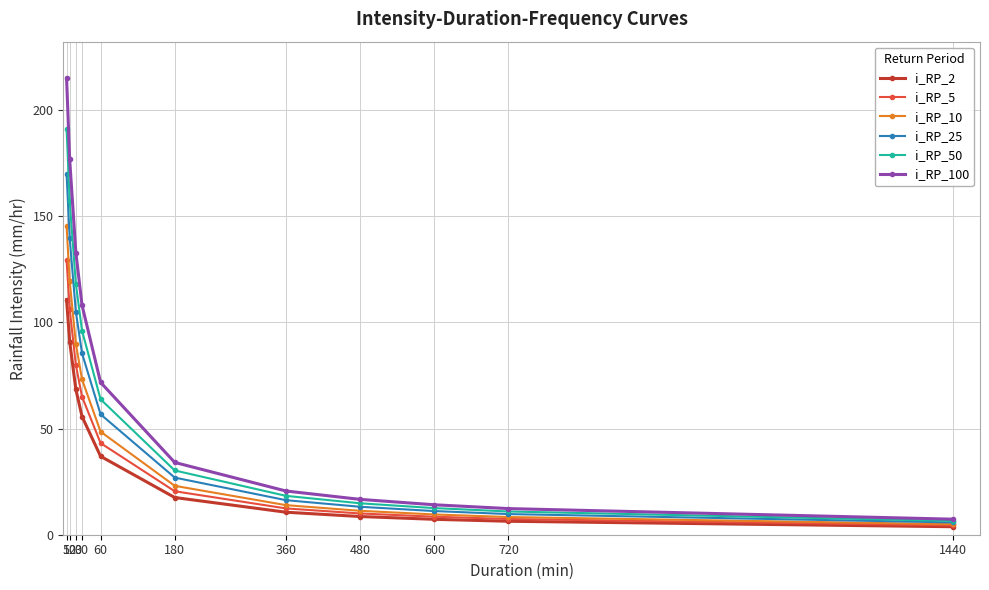

What is the maximum value shown in the chart?

215.1